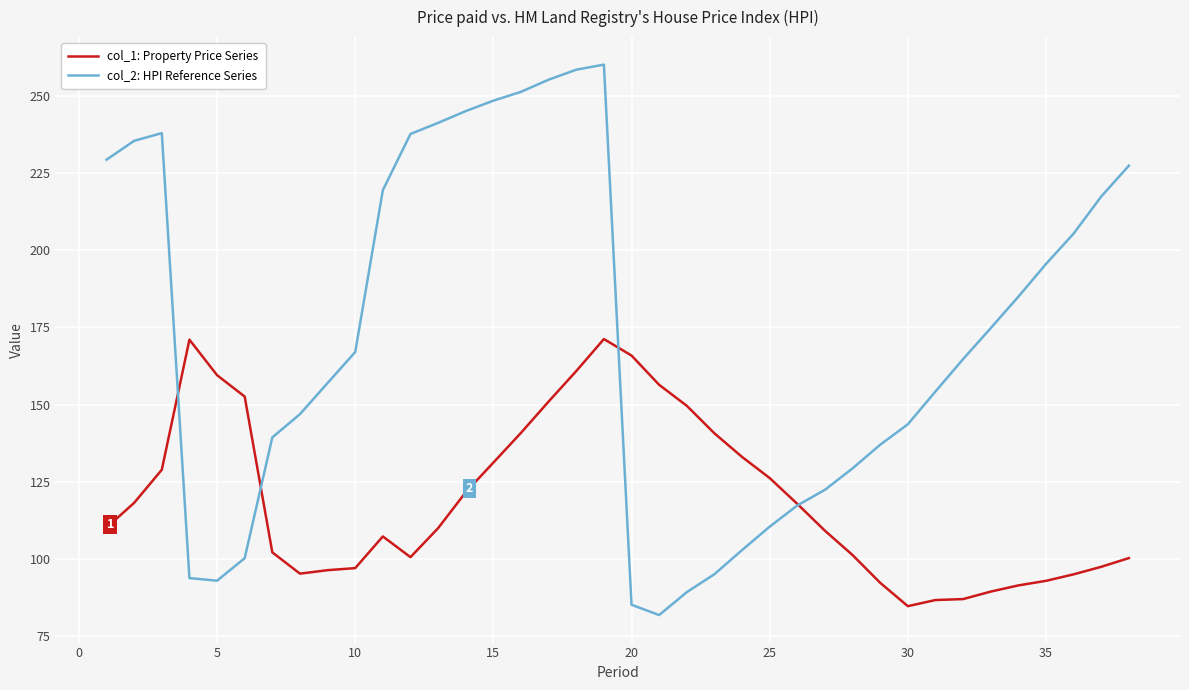

Which series has the largest total across all categories?

col_2: HPI Reference Series